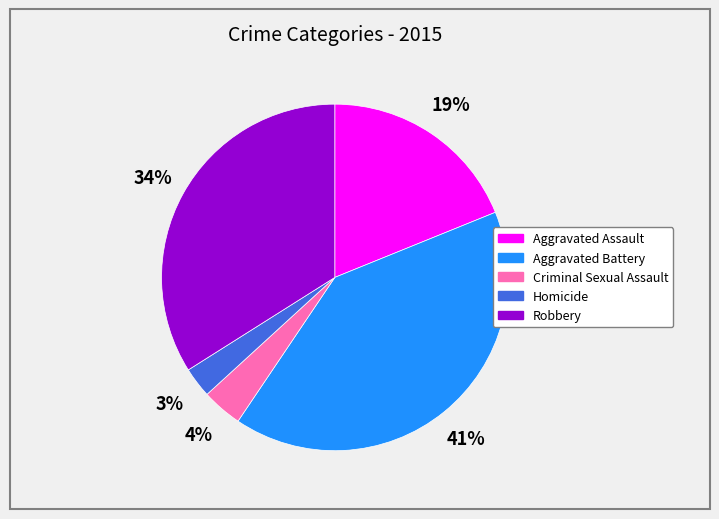

Which slice is the smallest?

Homicide